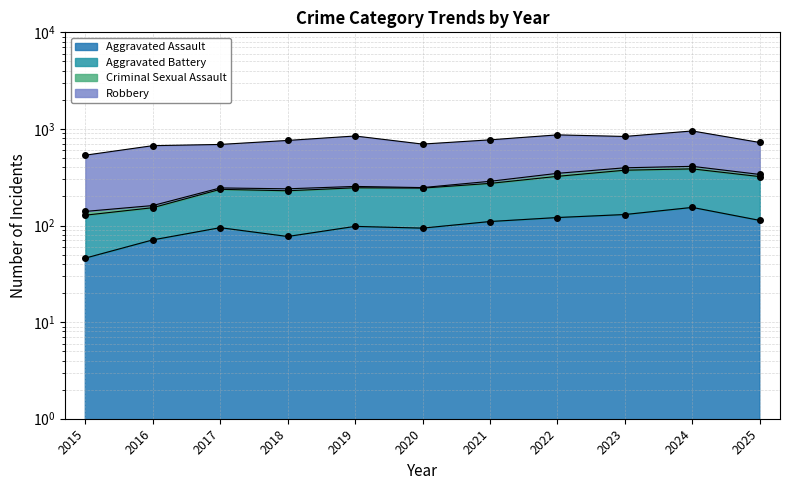

True or false: Aggravated Assault has more than 0 interior local peaks.

True